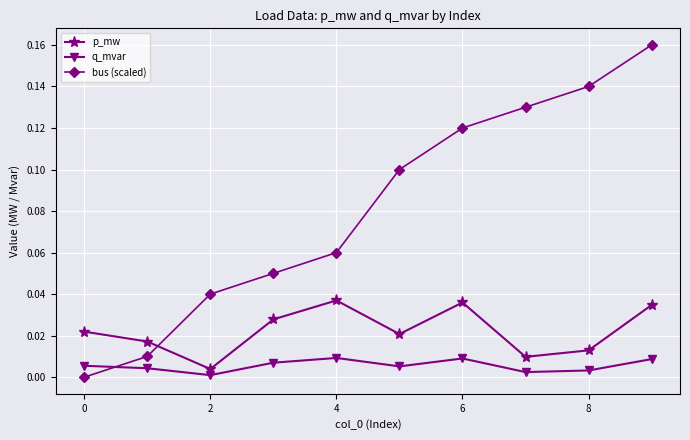

True or false: p_mw and bus (scaled) intersect in this chart.

True